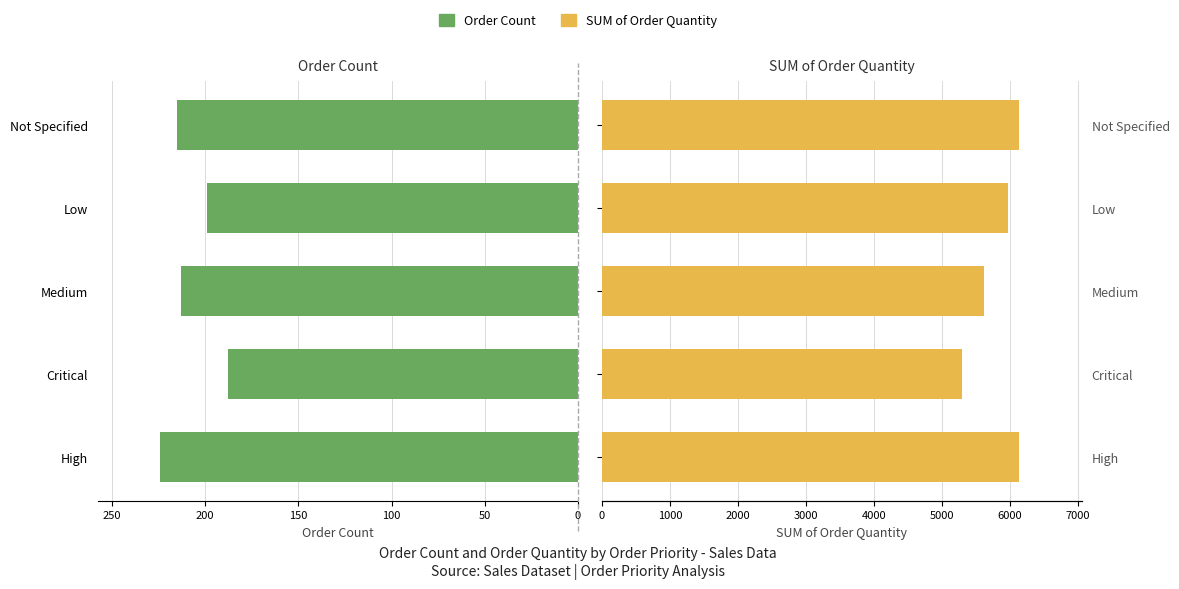

Is it true that Order Count equals 124 at Low?

False